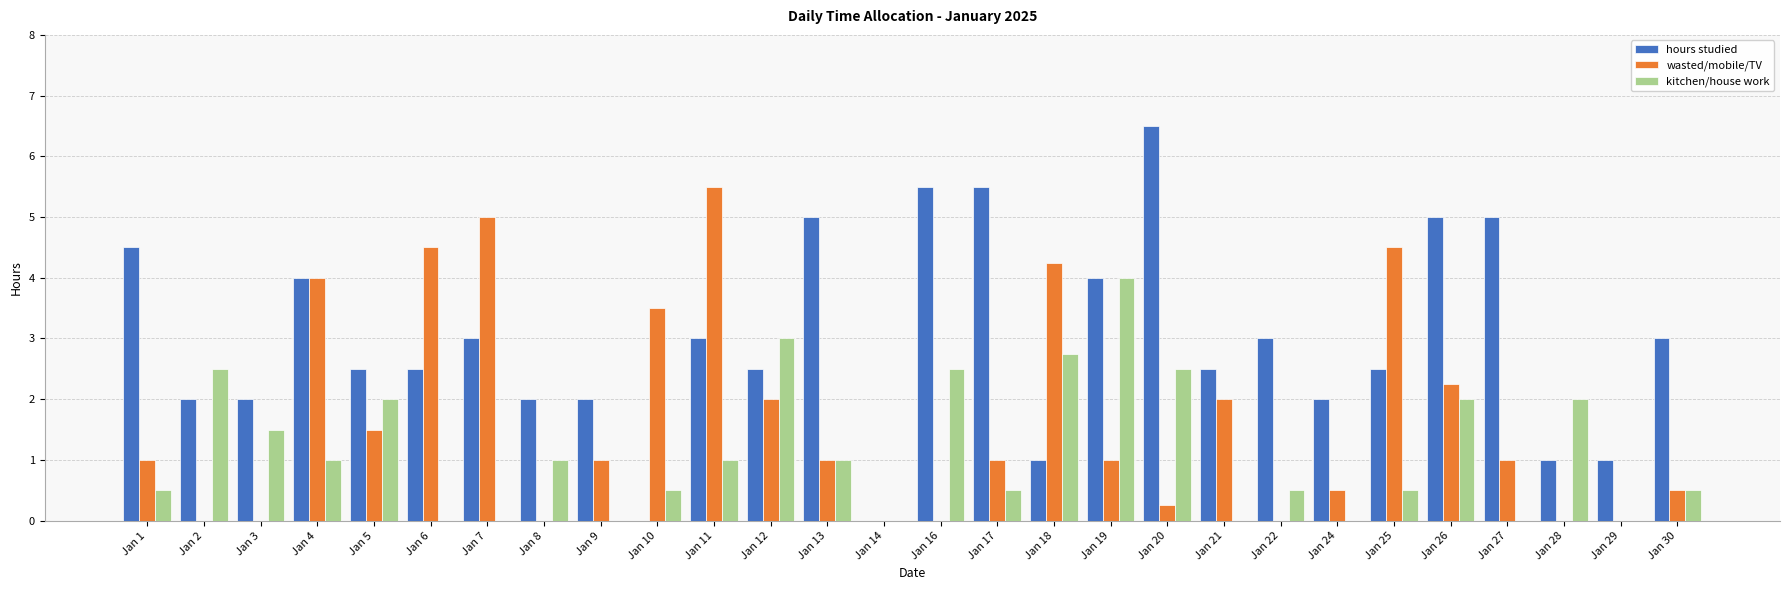

How many categories are shown in the chart?

28